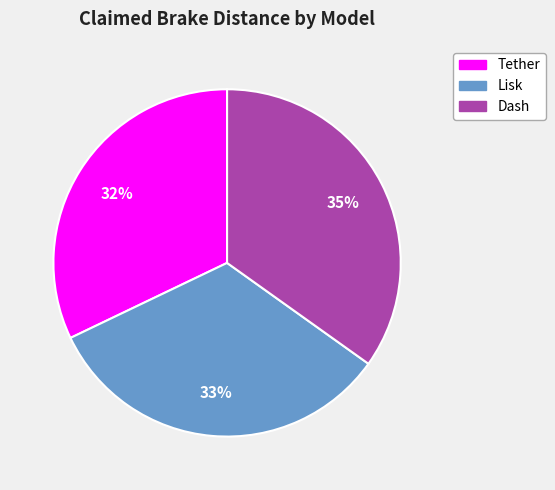

Which category has the biggest portion of the pie?

Dash